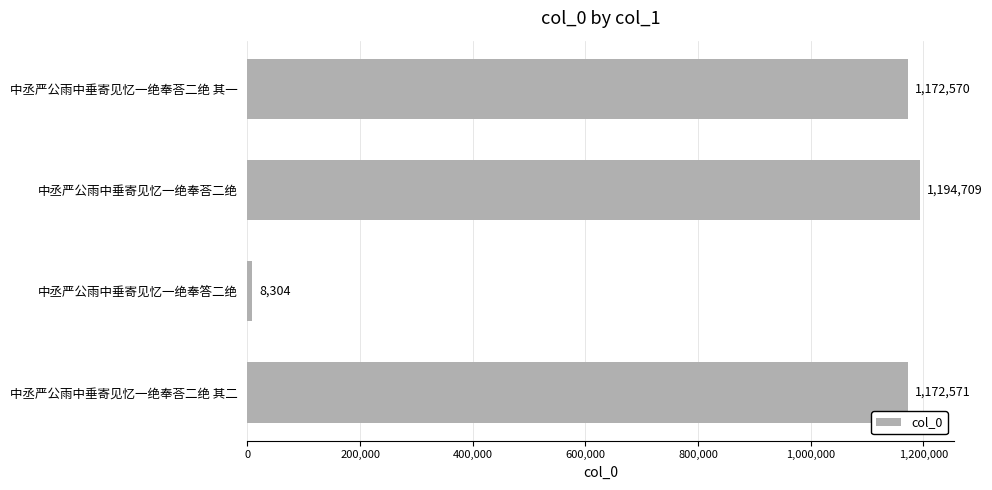

Reading top to bottom, list all the values displayed in this chart.

中丞严公雨中垂寄见忆一绝奉荅二绝 其一=1172570	中丞严公雨中垂寄见忆一绝奉荅二绝=1194709	中丞严公雨中垂寄见忆一绝奉答二绝=8304	中丞严公雨中垂寄见忆一绝奉荅二绝 其二=1172571